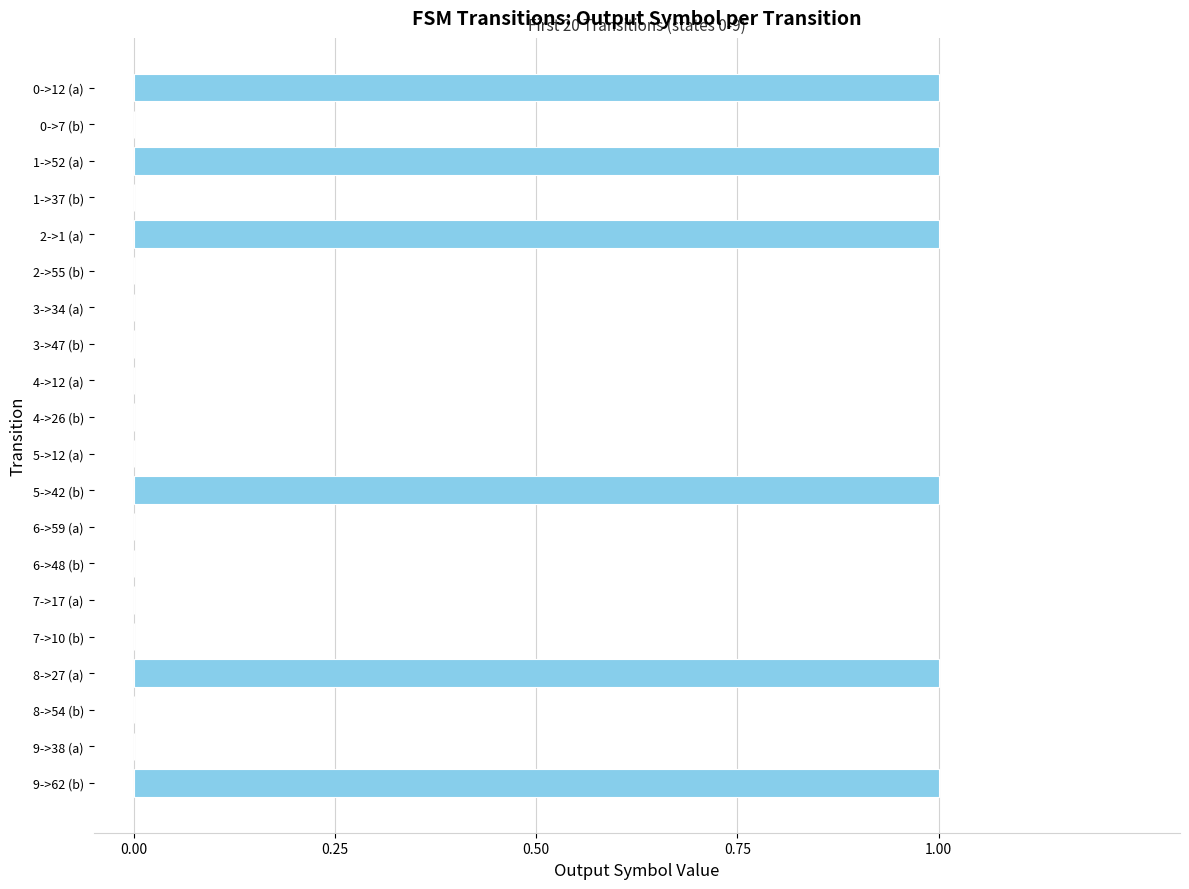

The value at 3->34 (a) is 0. True or false?

True